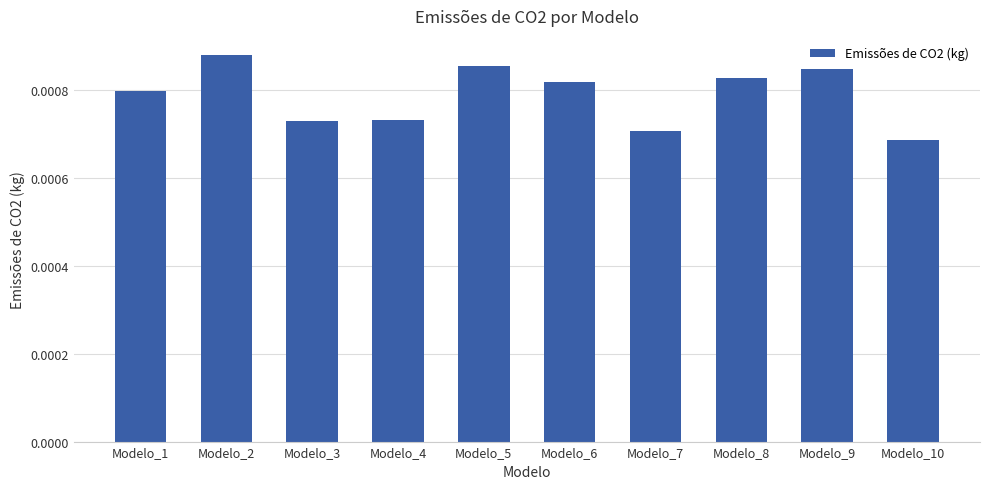

Which category has the lowest value across all series?

Modelo_10